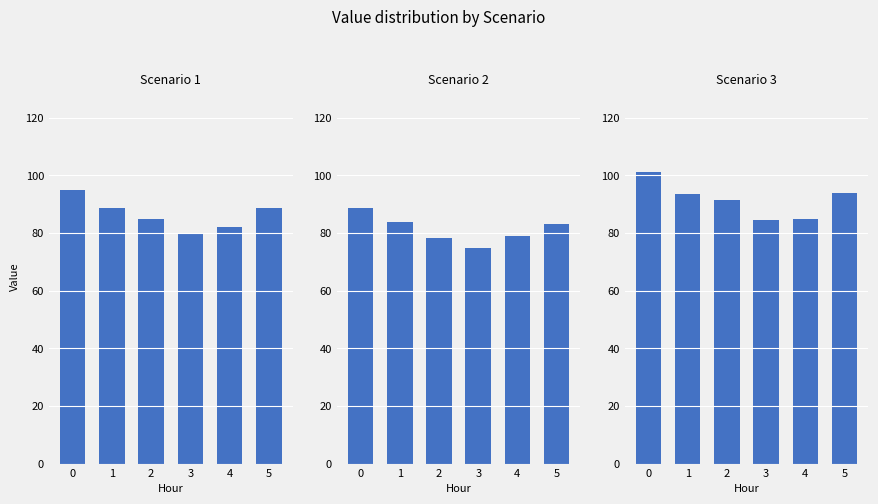

Is it true that Scenario 2 equals 88.7 at 0?

True